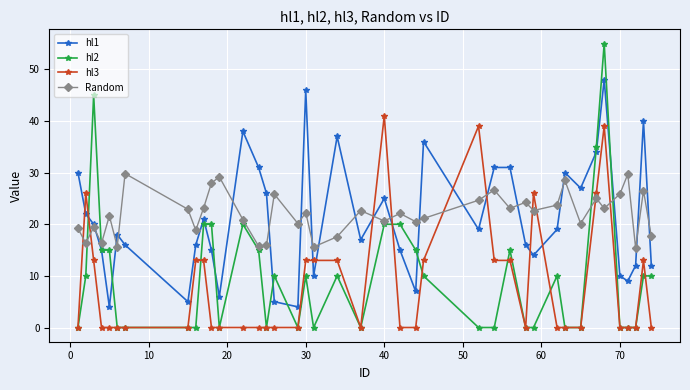

Which series ends up on top after the final intersection of hl1 and hl3?

hl1